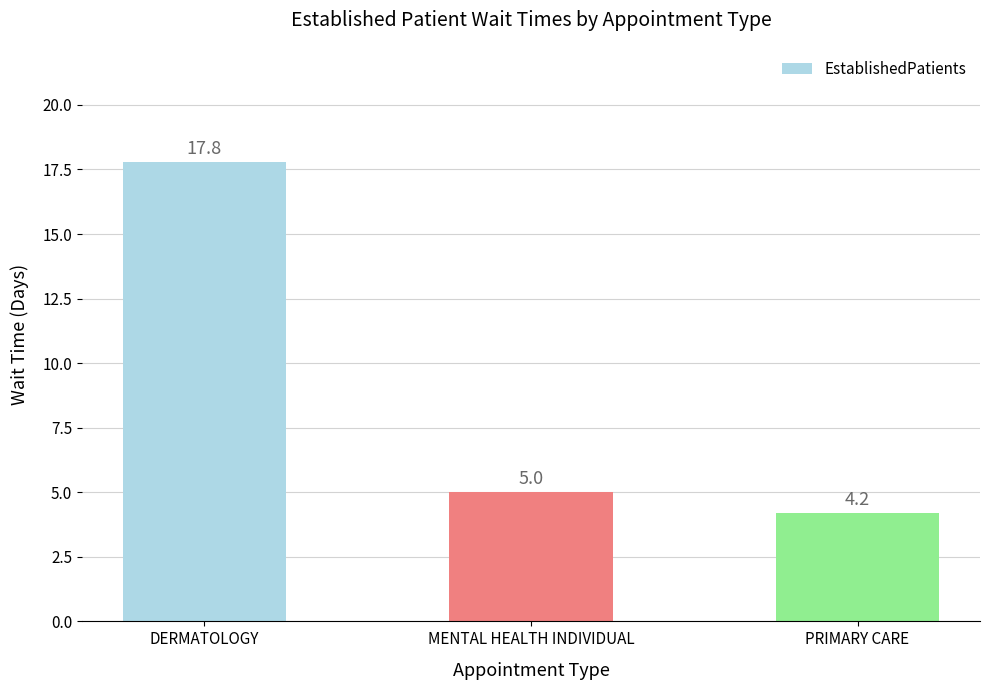

What is the average value?

9.0